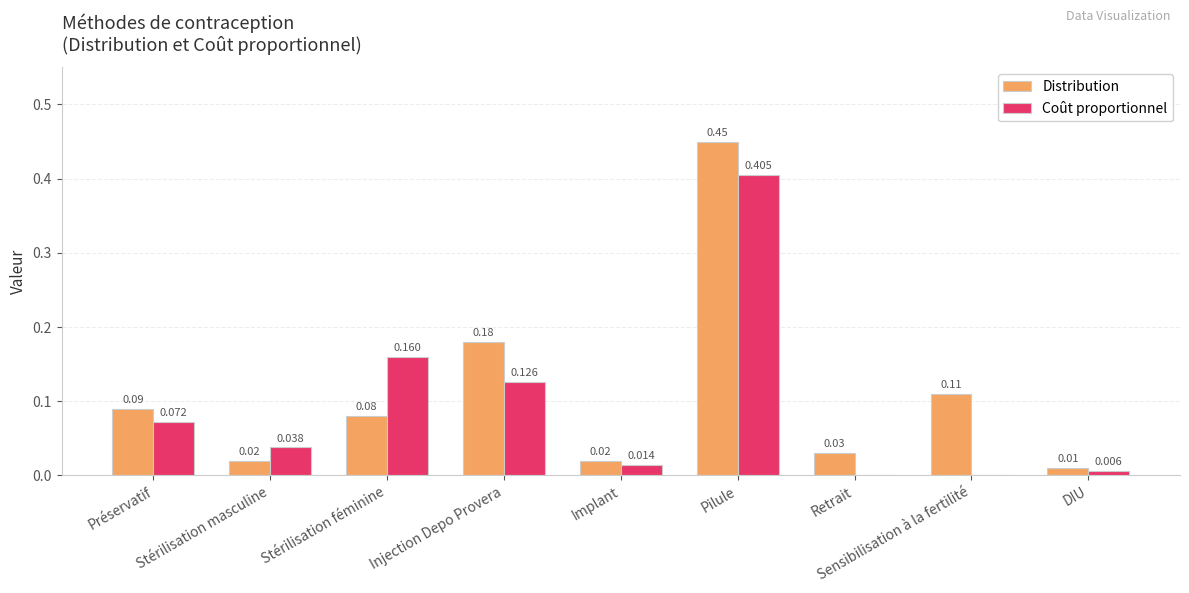

Count the number of data series in this chart.

2